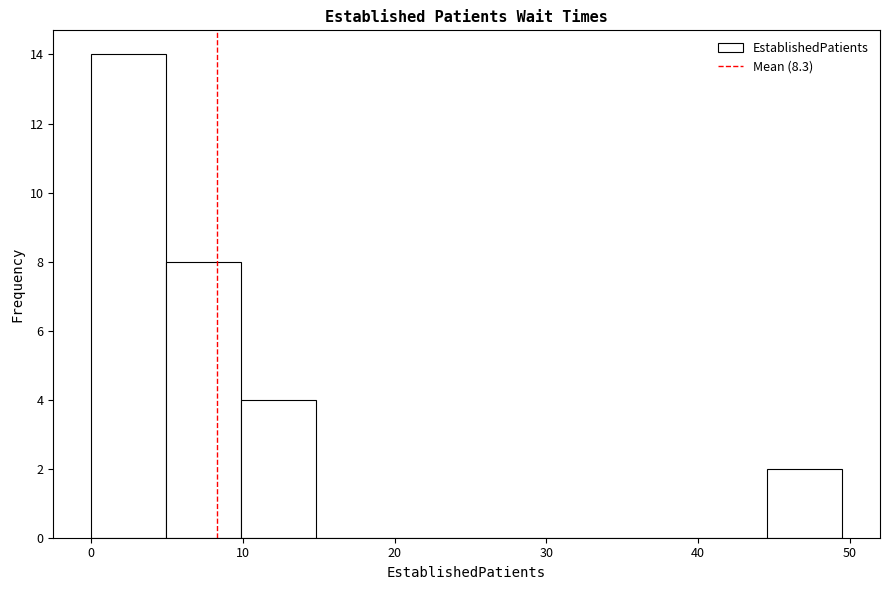

Reading left to right, transcribe this chart: for each bar, give the range it covers on the x-axis and its height. Neither the bar edges nor the heights are printed on the chart, so give them approximately, as read against the axes.

0 to 5: 14
5 to 10: 8
10 to 15: 4
15 to 20: 0
20 to 25: 0
25 to 30: 0
30 to 35: 0
35 to 40: 0
40 to 45: 0
45 to 50: 2